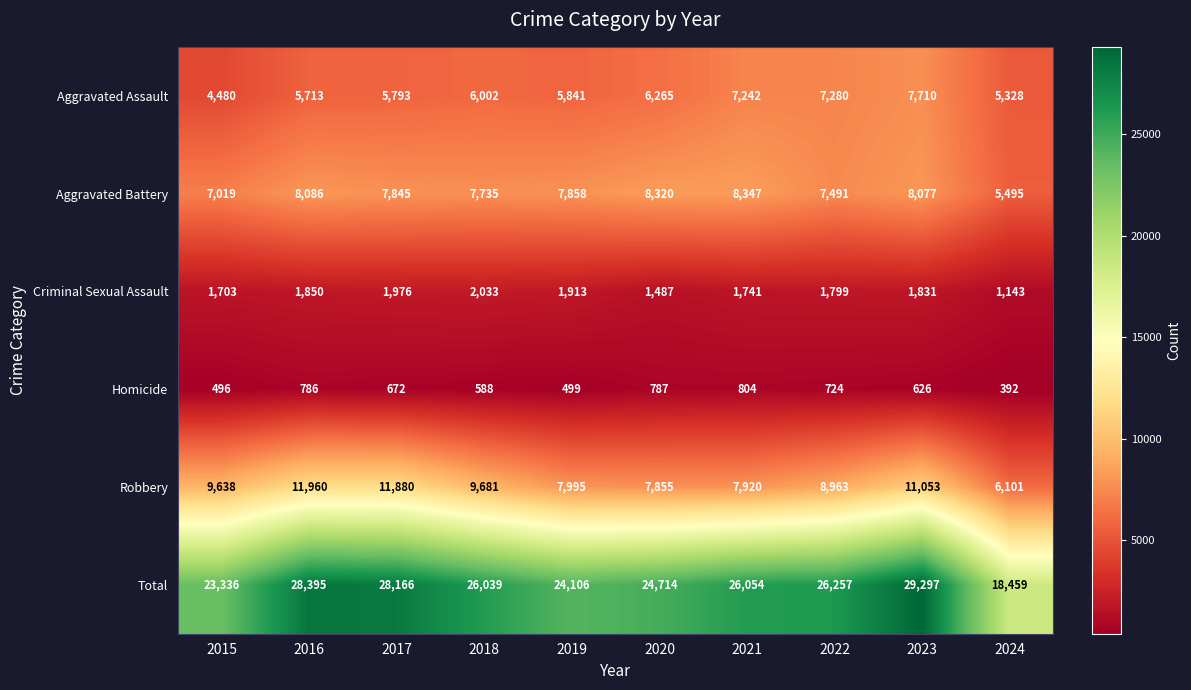

Rank the categories by Total value from lowest to highest.

2024, 2015, 2019, 2020, 2018, 2021, 2022, 2017, 2016, 2023